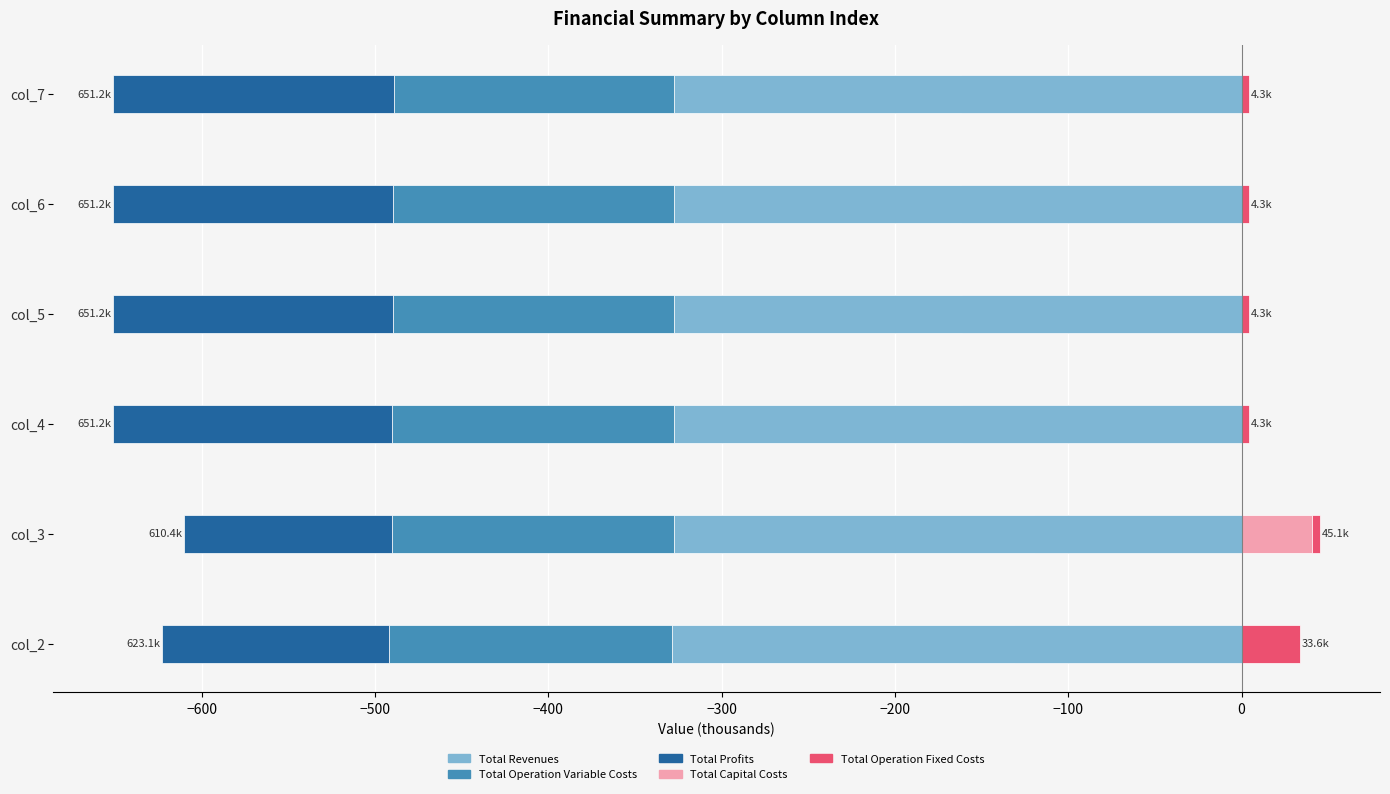

Which series has the widest spread of values?

Total Profits